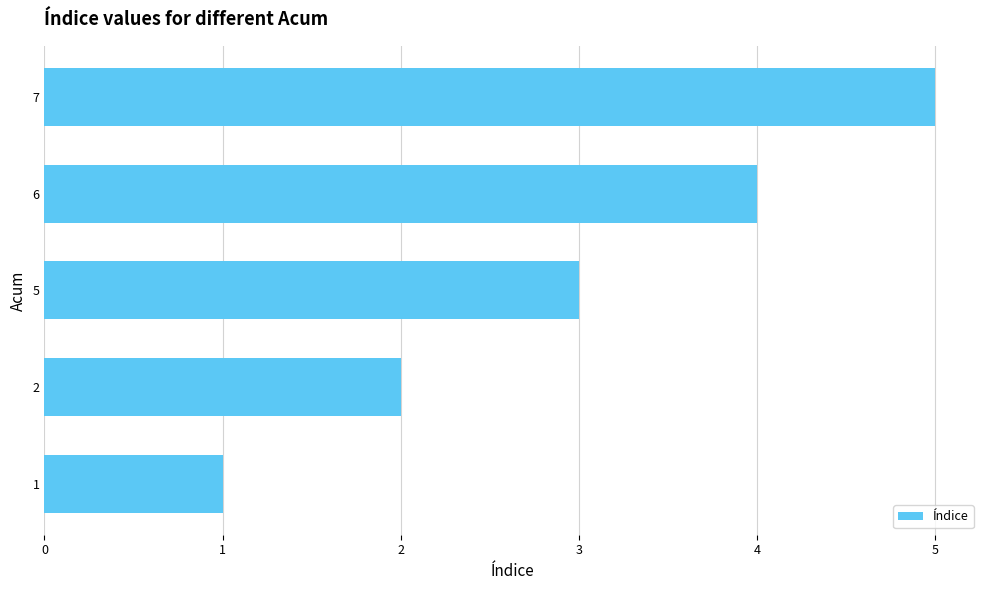

List the labels in order of value, smallest first.

1, 2, 5, 6, 7